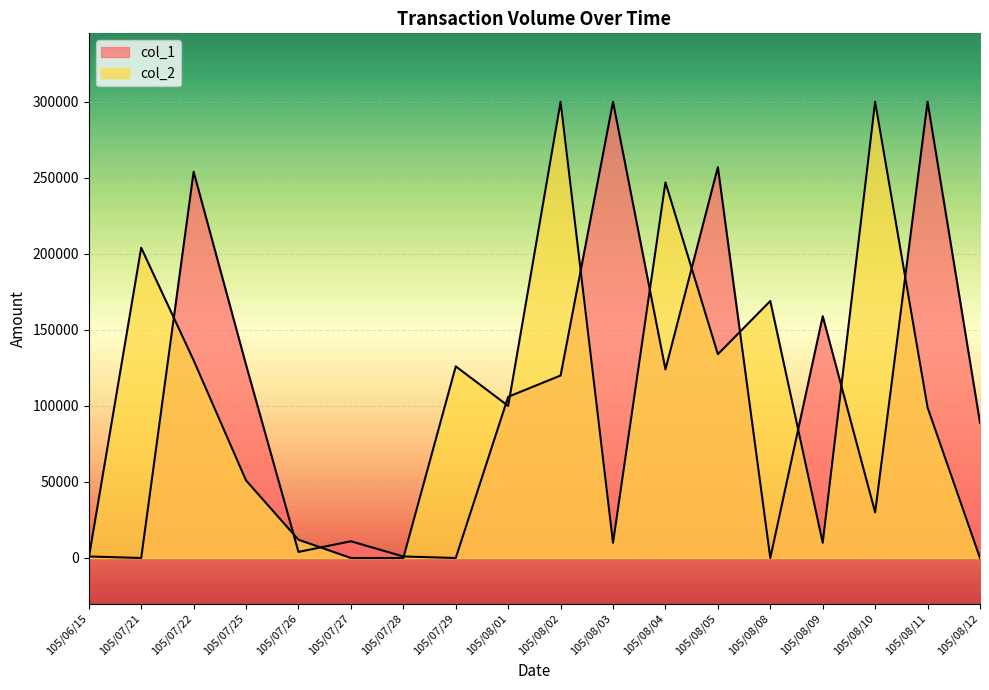

What are all the series names shown in the legend?

col_1, col_2